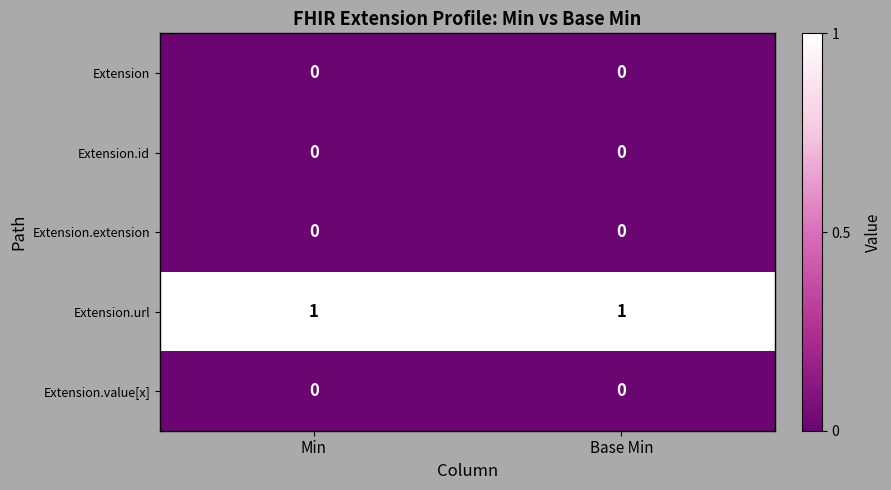

Is the value of Extension.url at Min greater than the value of Extension at Min?

Yes